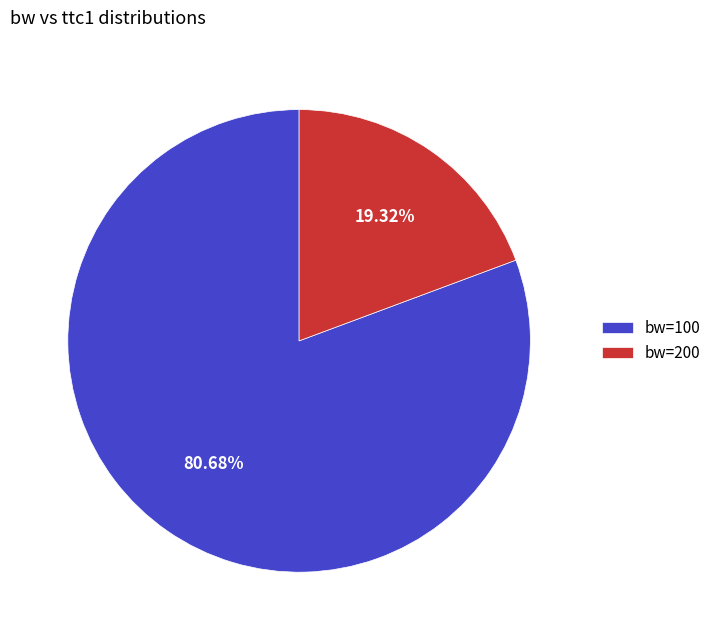

Between bw=100 and bw=200, which is larger?

bw=100